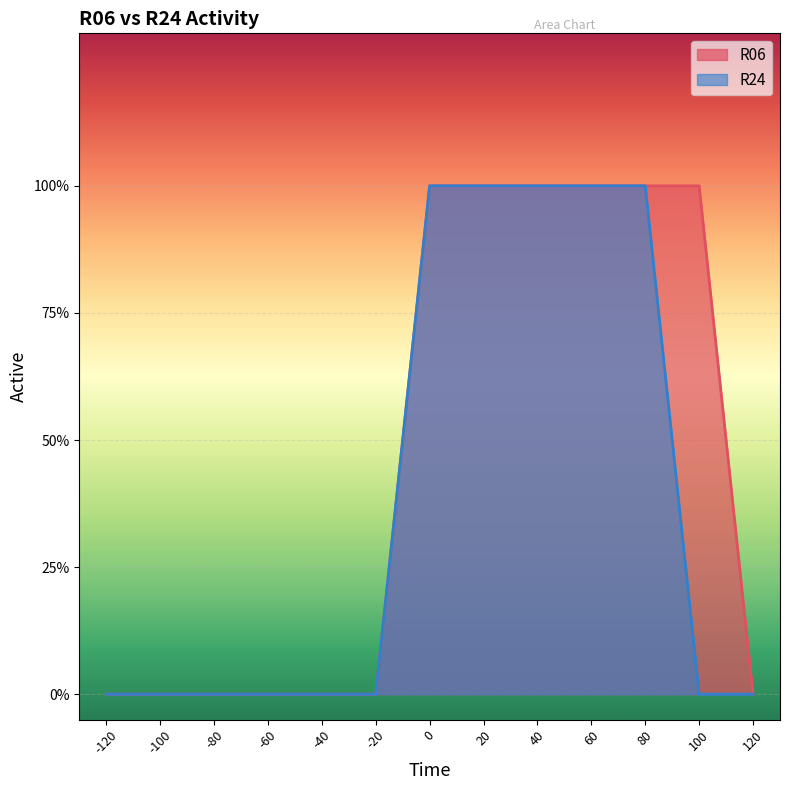

List the series in order of their peak value, lowest first.

R06, R24